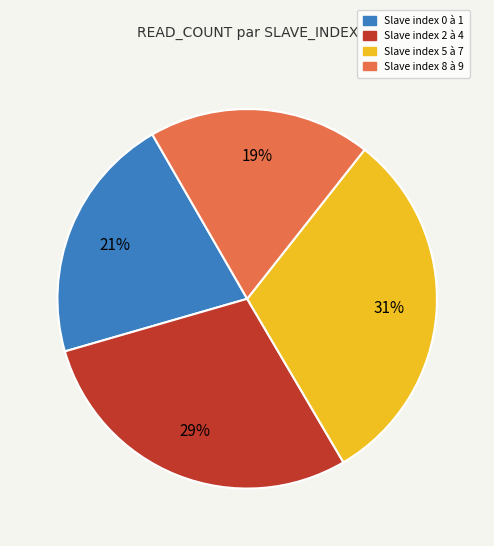

To the nearest percent, what is the average slice percentage?

25%